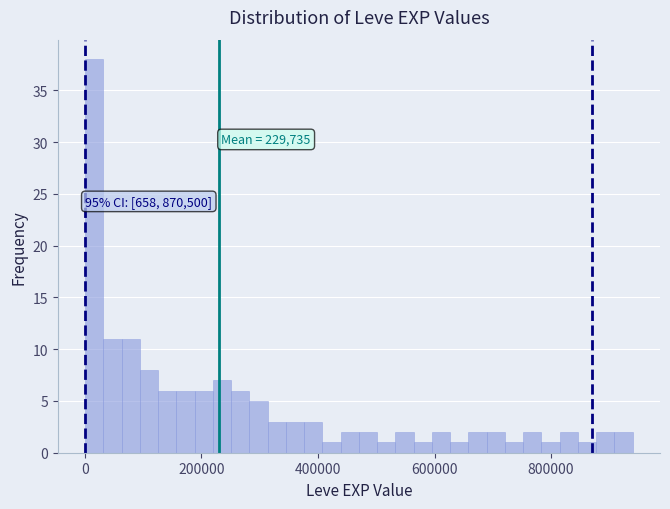

Around what value on the x-axis is the tallest bar? Give the approximate position of its centre, as read against the axis.

20000